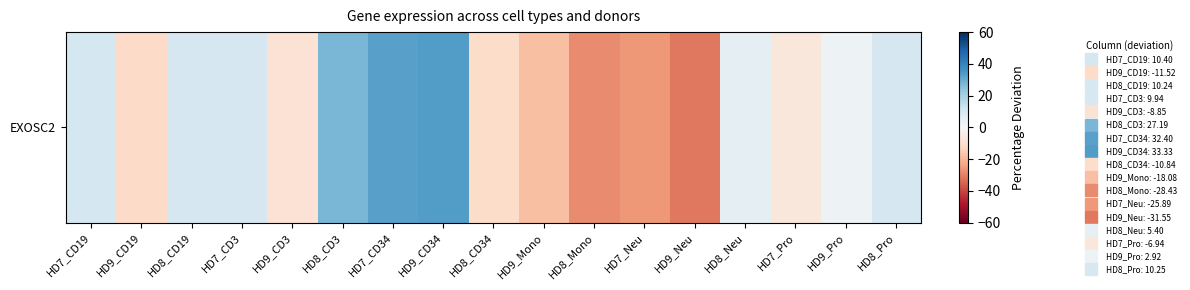

How many negative values are there?

8